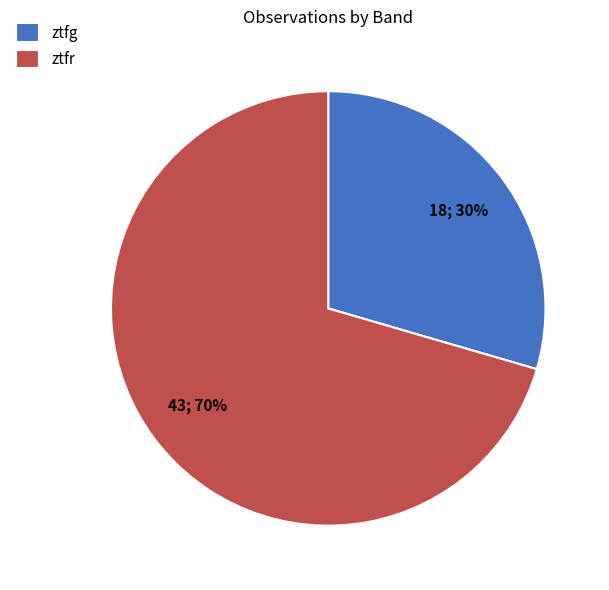

To the nearest percent, what is the average slice percentage?

50%